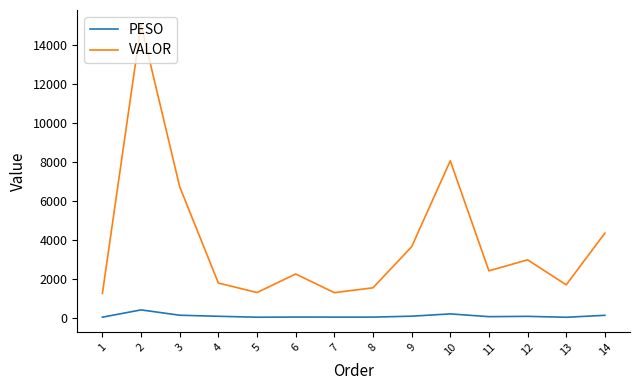

What is the spread (max minus min) of values at 2?

14632.7